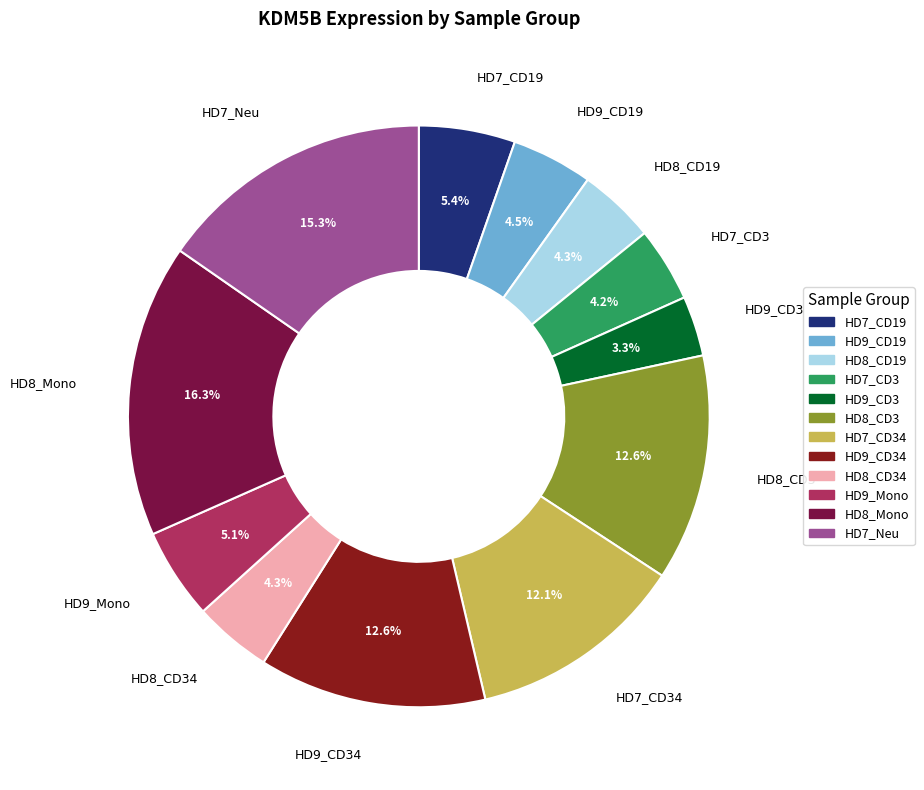

Does any single category account for the majority?

No